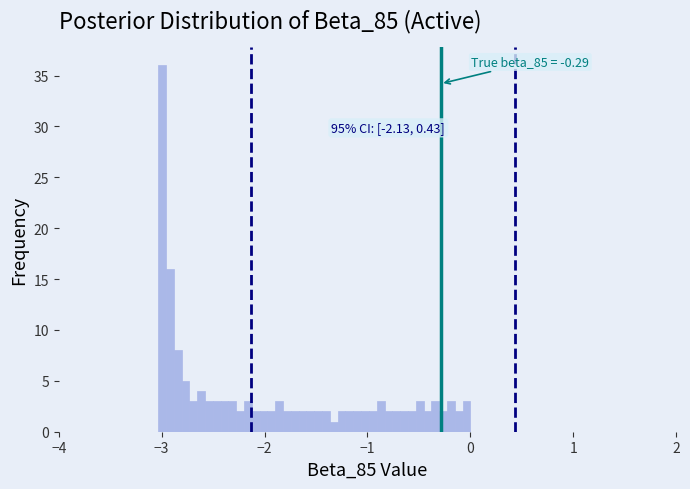

Around what value on the x-axis is the tallest bar? Give the approximate position of its centre, as read against the axis.

-3.0